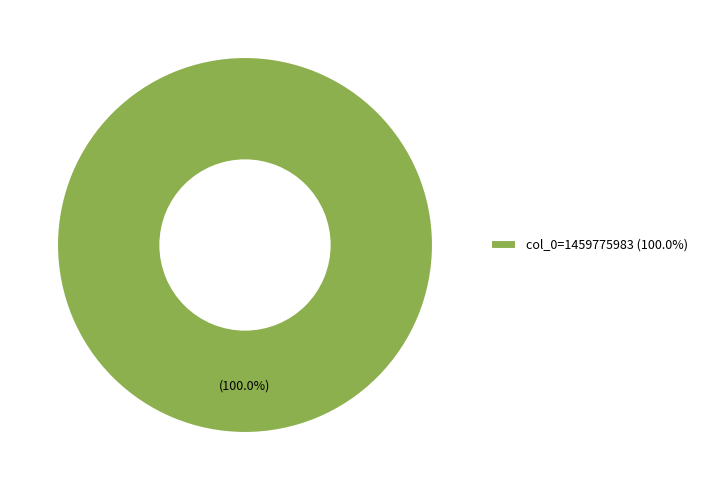

Is there any slice that represents more than half of the pie?

Yes